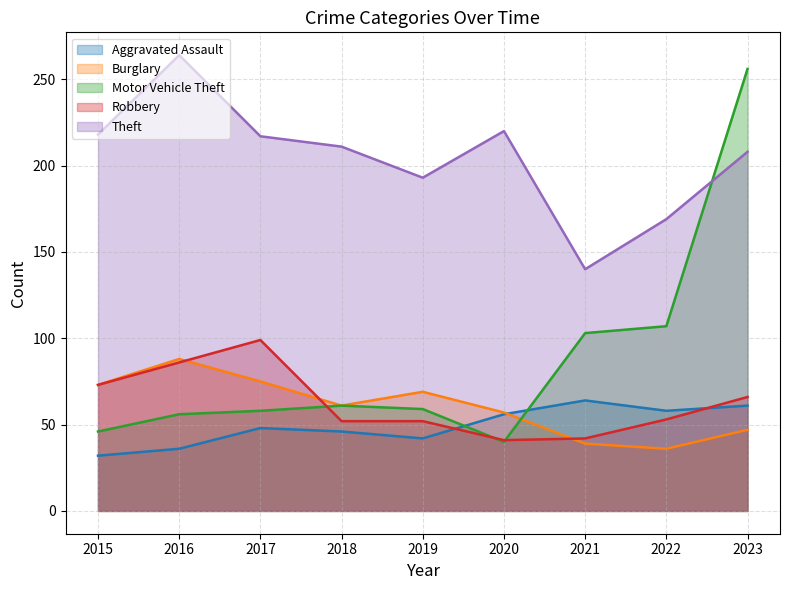

Where is the first local maximum for Robbery?

2017